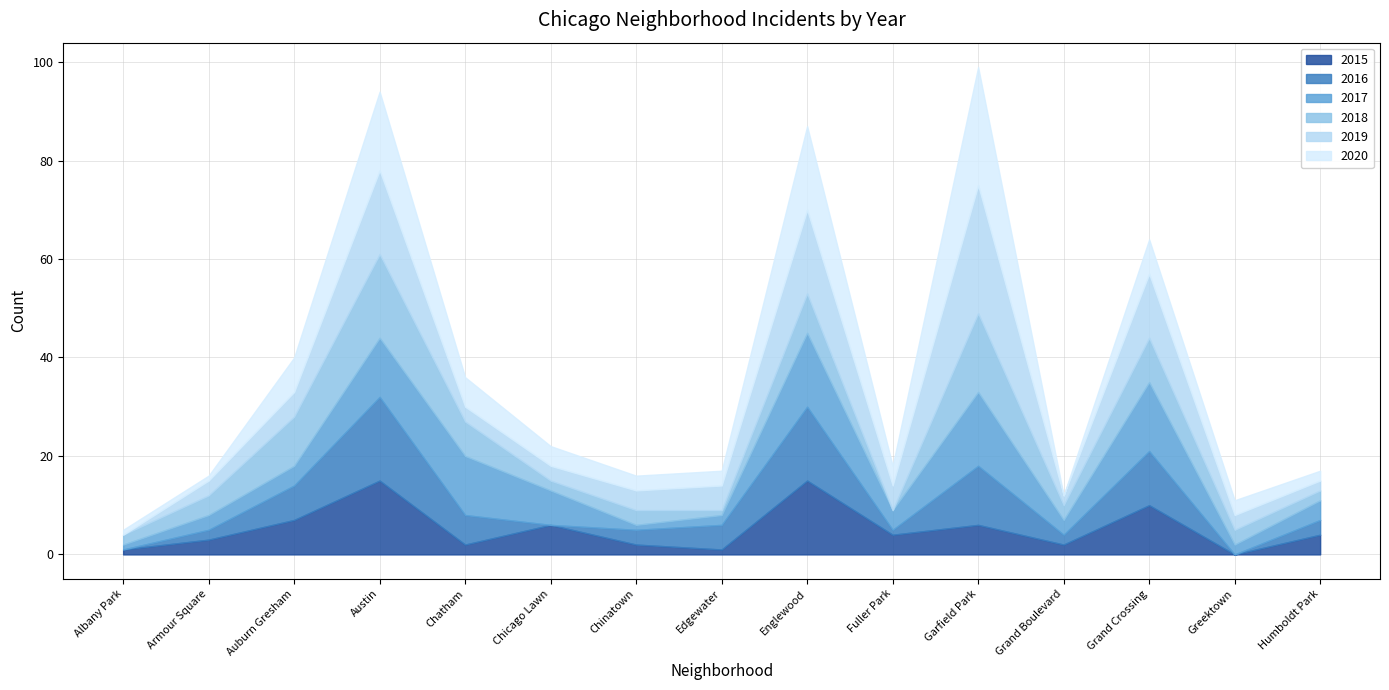

What are all the series names shown in the legend?

2015, 2016, 2017, 2018, 2019, 2020